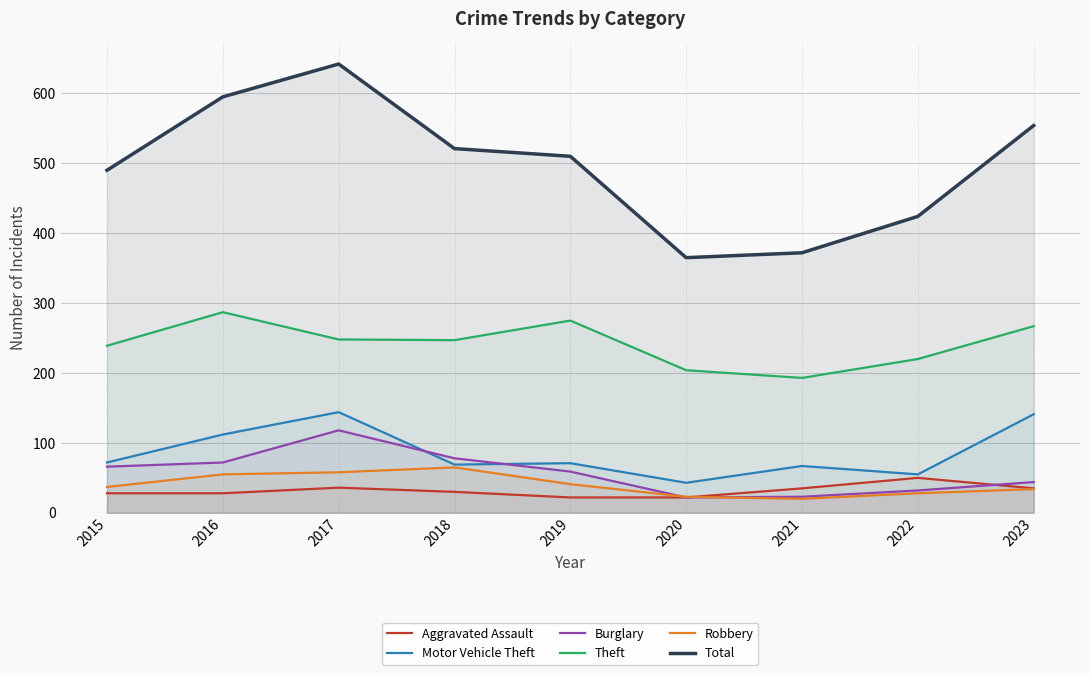

In Total, how many points are lower than both neighbors (excluding endpoints)?

1